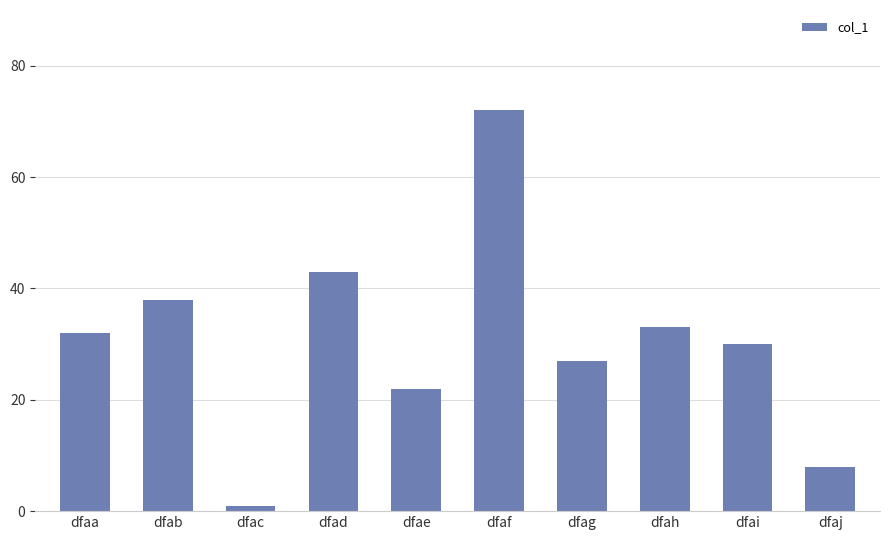

Is it true that the value at dfaa is 45?

False